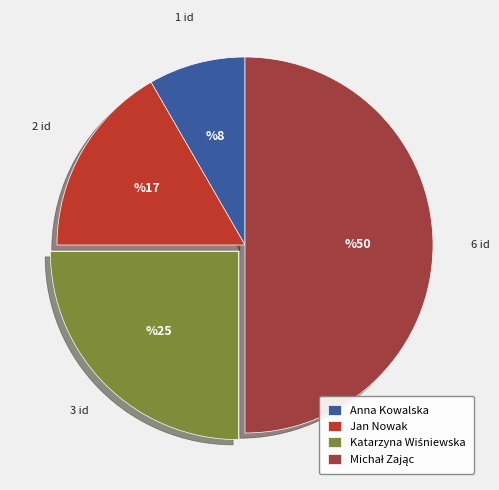

Which slice is the largest?

Michał Zając